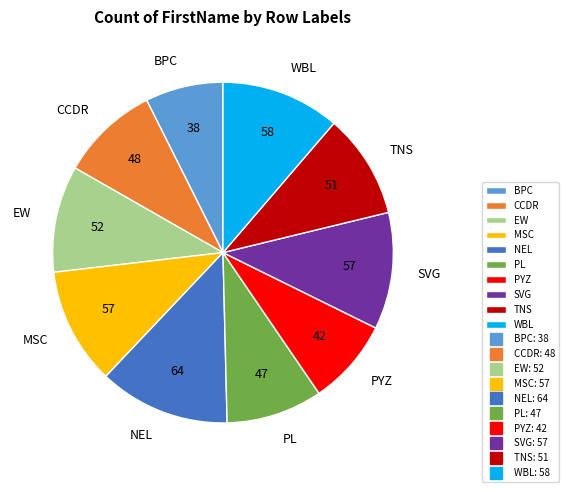

Is there any slice that represents more than half of the pie?

No